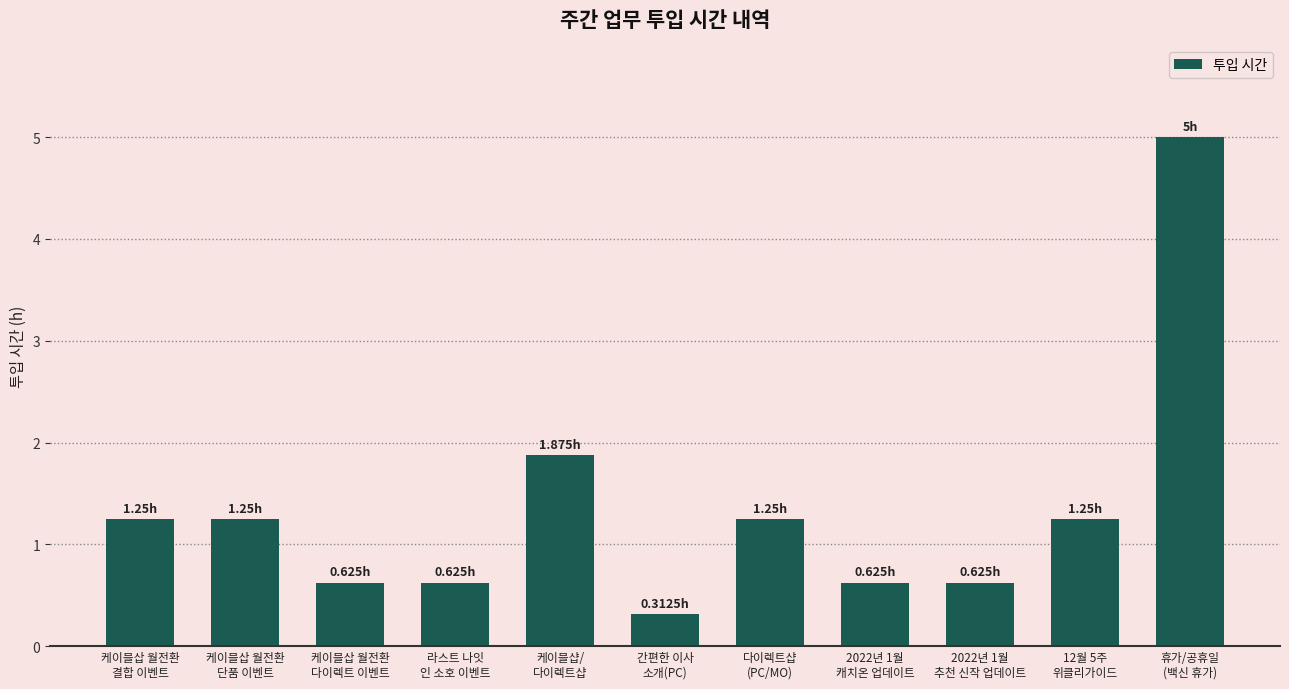

What is the difference between the maximum and minimum values?

4.7